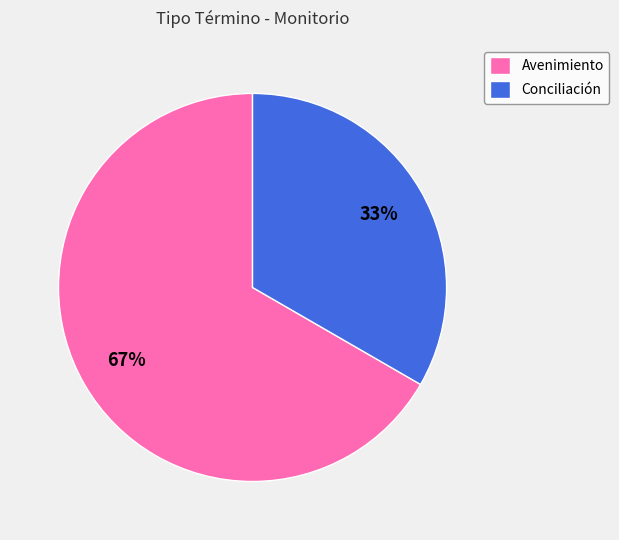

What is the ratio of the value at Conciliación to the value at Avenimiento?

0.5